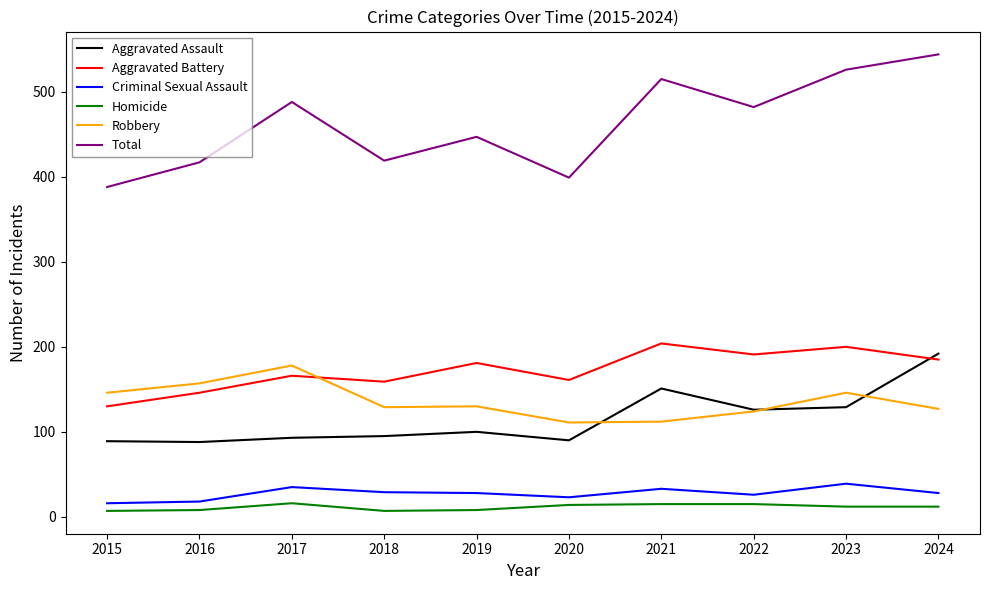

True or false: Aggravated Assault and Total intersect in this chart.

False